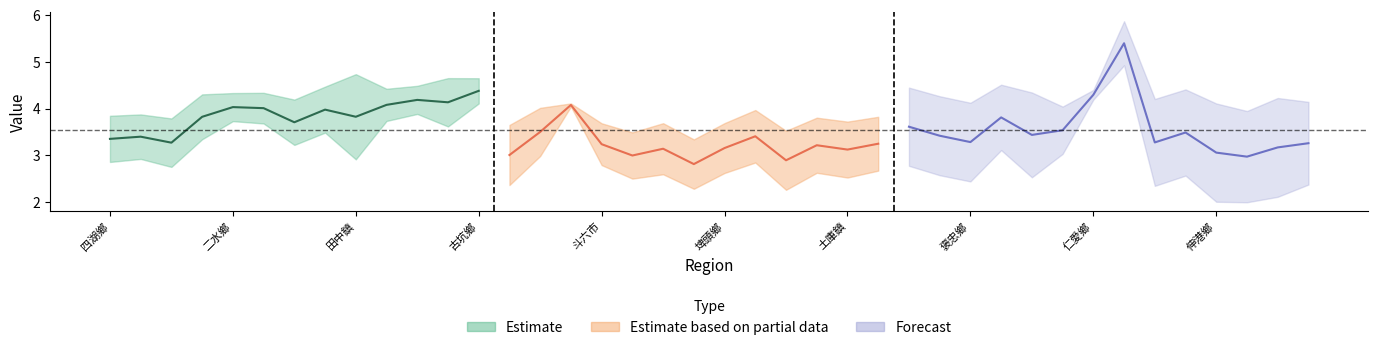

Where does the summer series first go above 2?

四湖鄉